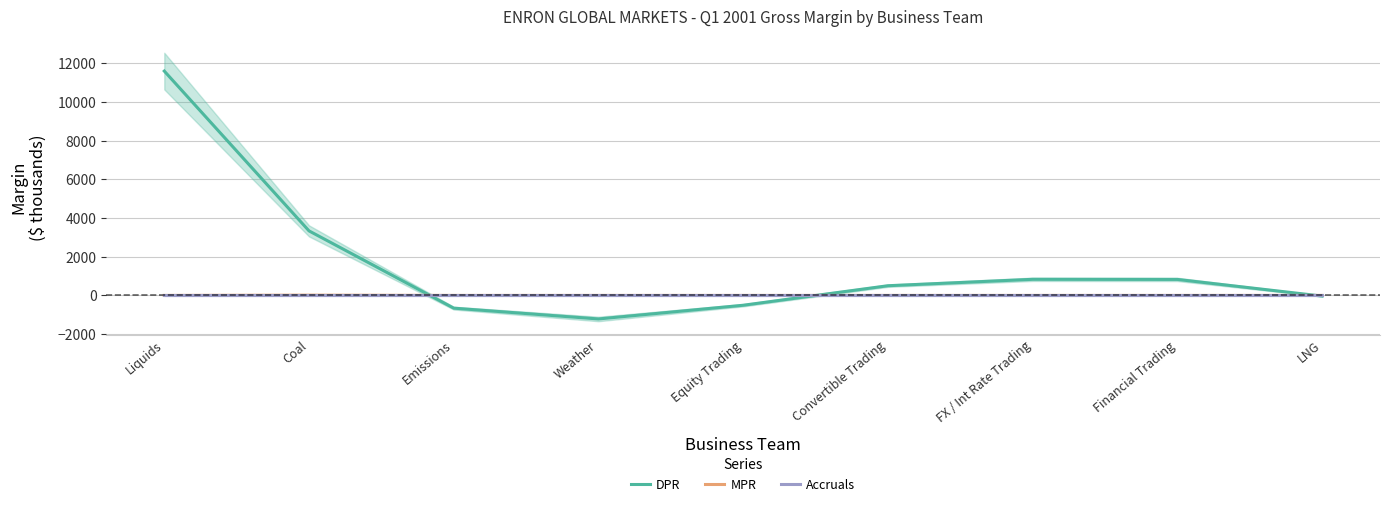

True or false: MPR has a value of 0.0 at Liquids.

True